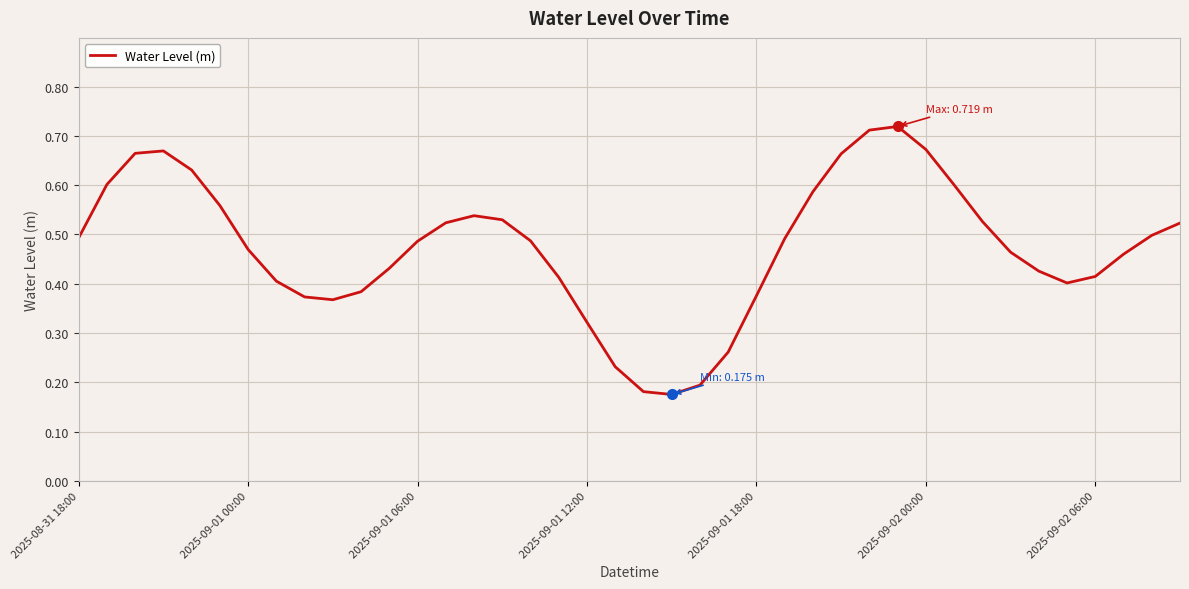

The chart shows a value of 0.6 at 2025-09-01 12:00. True or false?

False